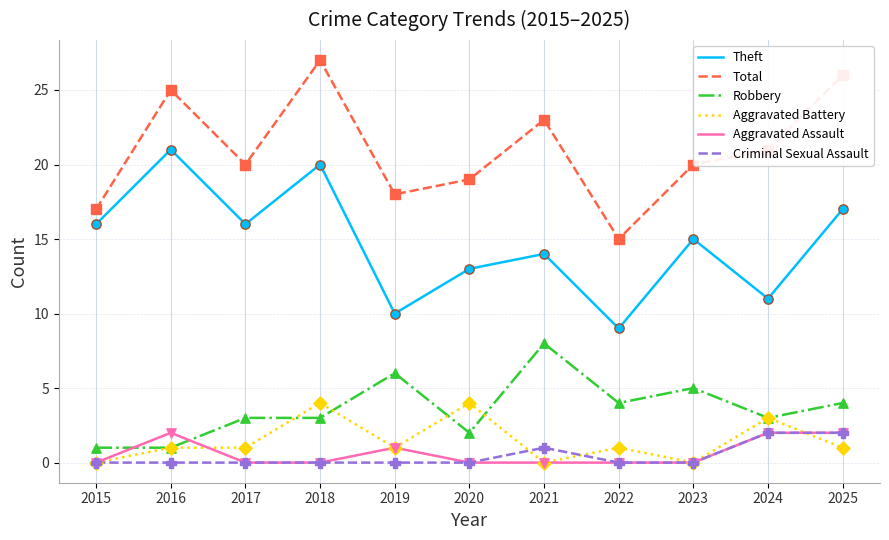

Is the value of Theft at 2024 greater than the value of Aggravated Battery at 2021?

Yes